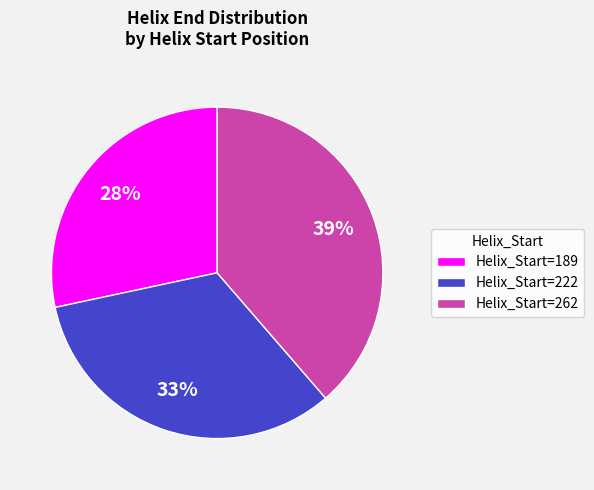

Is the sum of Helix_Start=222 and Helix_Start=189 greater than half?

Yes